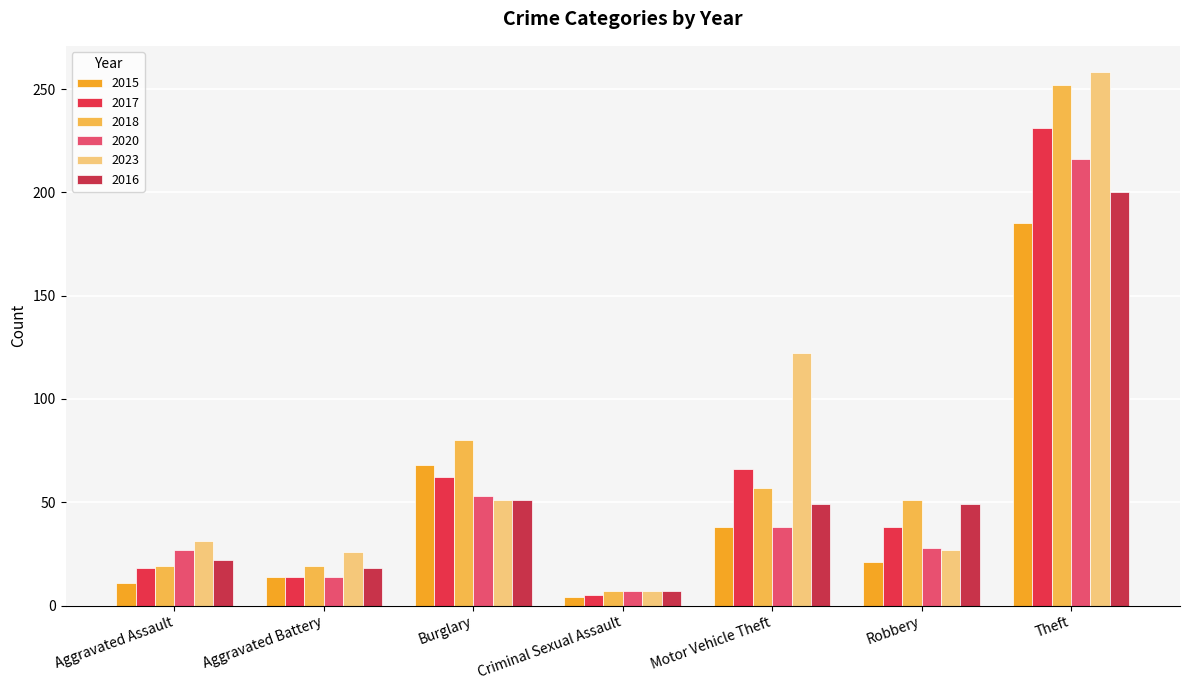

What is the maximum value shown in the chart?

258